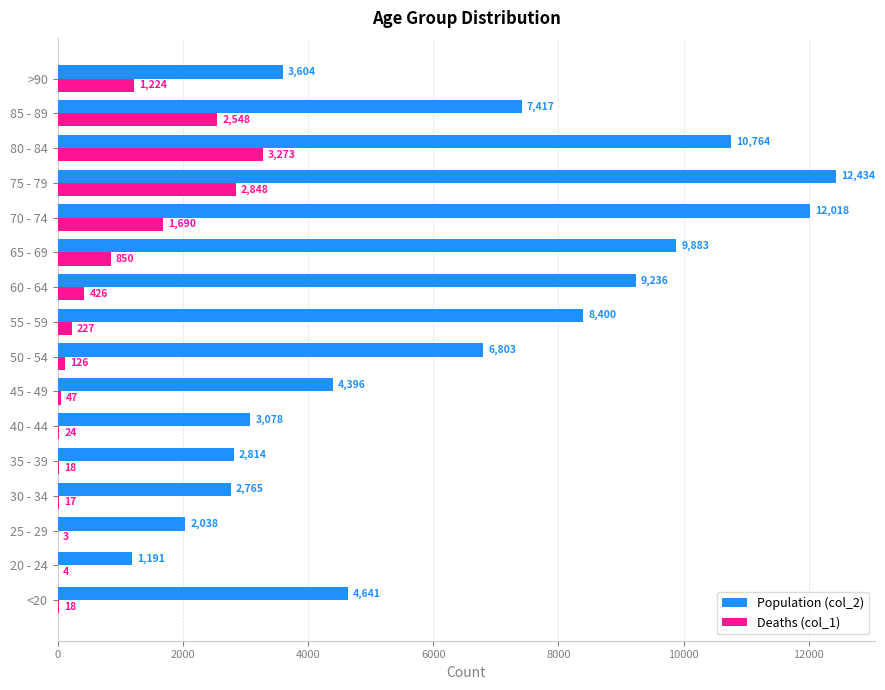

At which category is the sum across all series the highest?

75 - 79